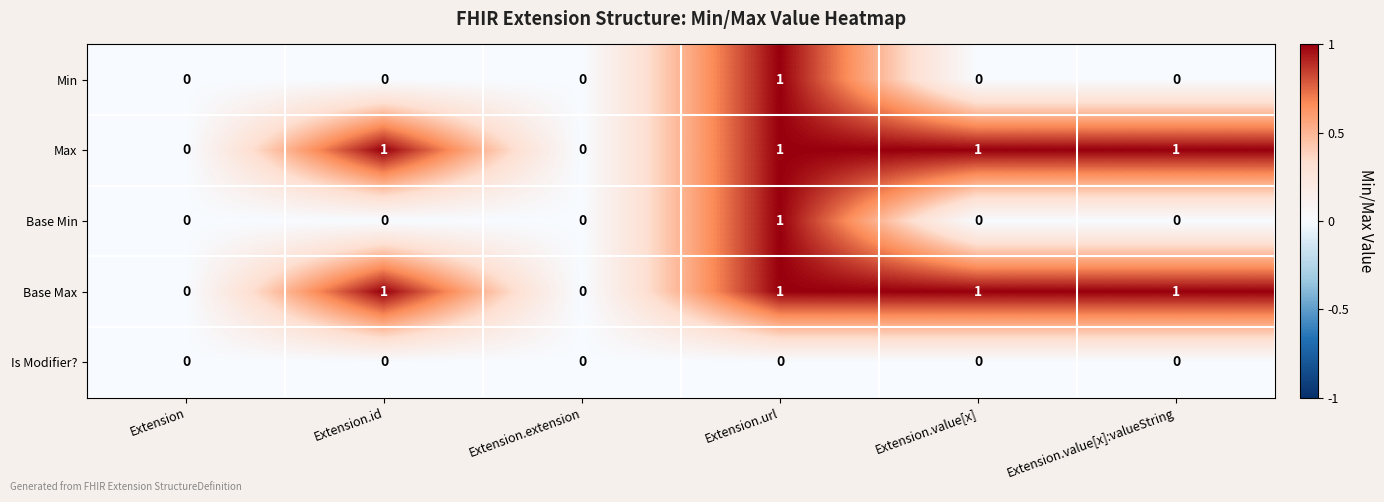

Is it true that Min equals 0 at Extension.id?

True